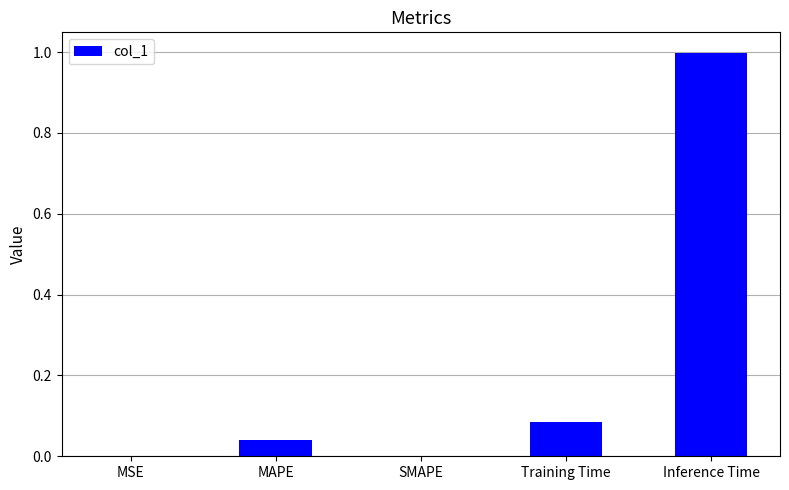

What is the sum of all values?

1.1